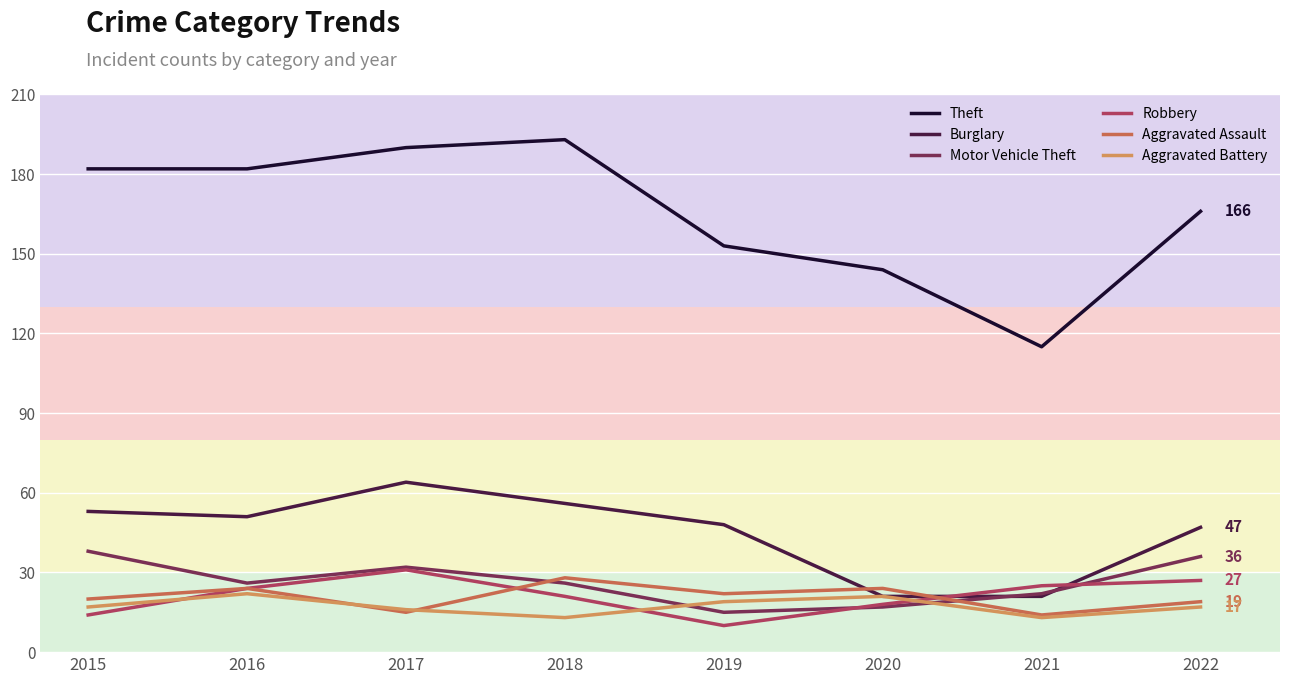

What is the spread (max minus min) of values at 2018?

180